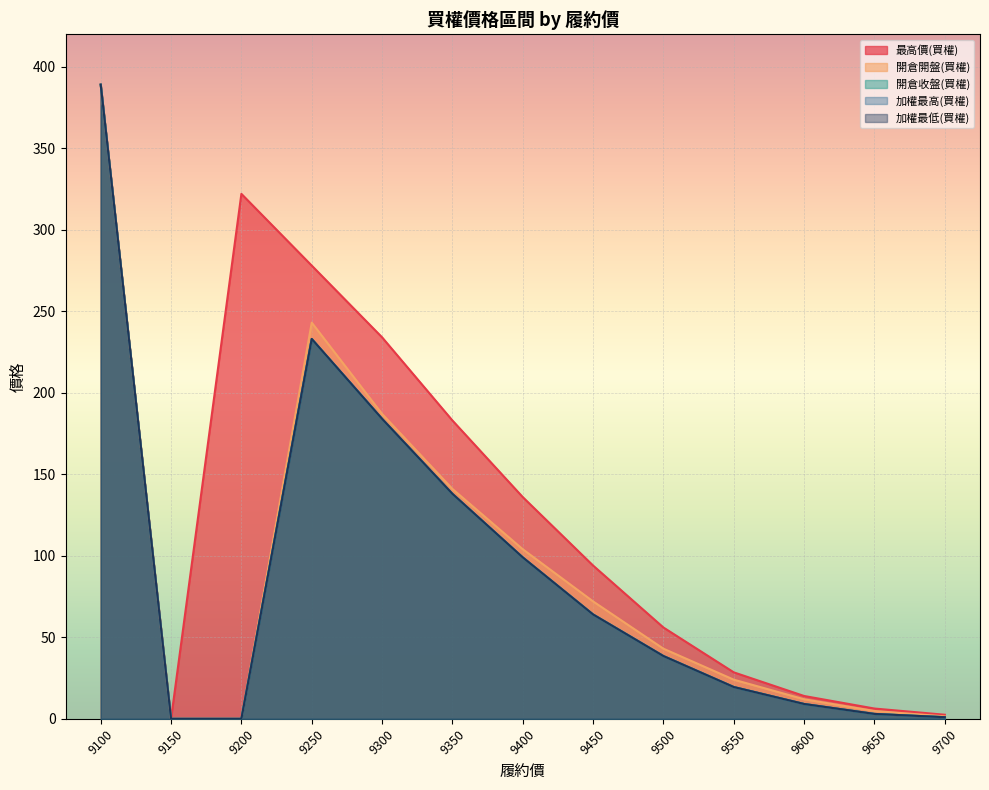

Rank the categories by 開倉收盤(買權) value from highest to lowest.

9100, 9250, 9300, 9350, 9400, 9450, 9500, 9550, 9600, 9650, 9700, 9150, 9200